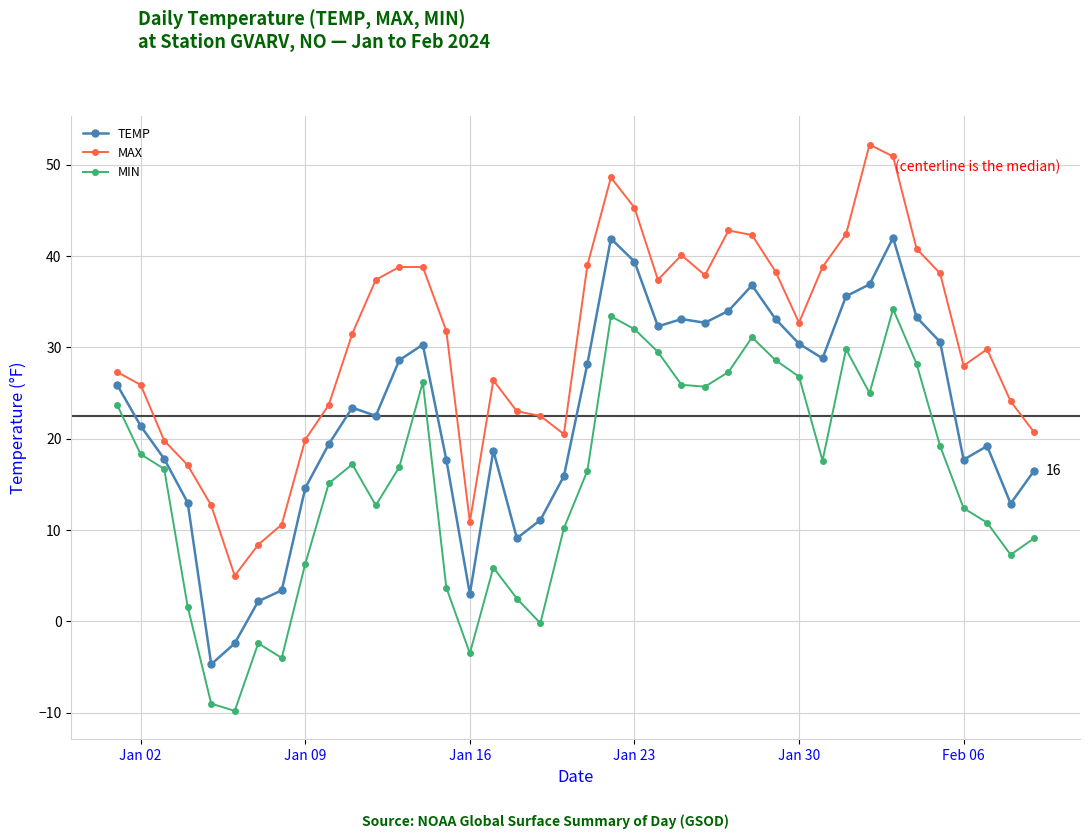

What is the smallest value displayed?

-9.8